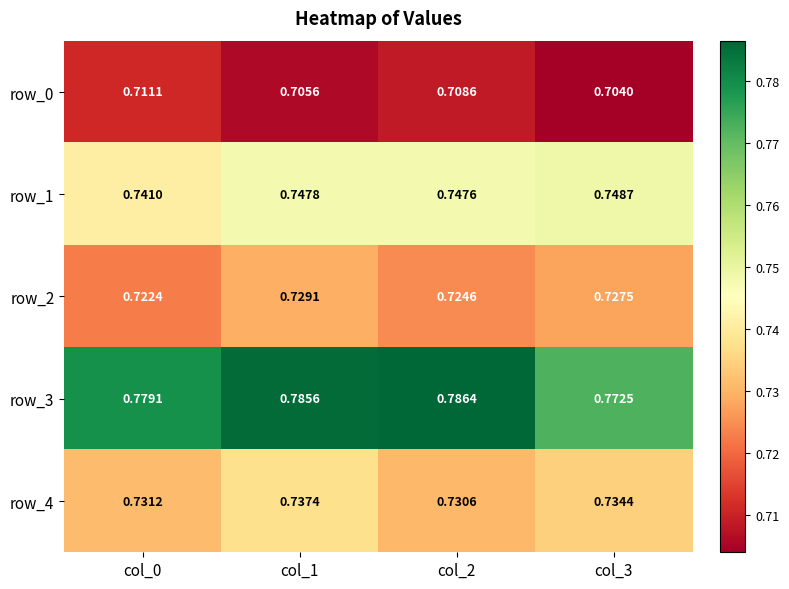

Is the value of row_3 at col_1 greater than the value of row_1 at col_2?

Yes